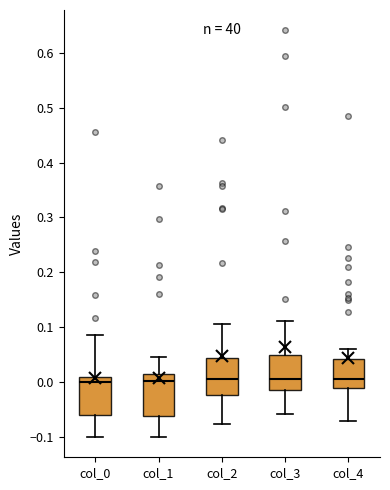

Reading left to right, transcribe this box plot: for each box, give where its median line is, the range the box spans, and where its two whiskers end, as read against the y-axis. The values are not printed on the chart, so give them approximately, as read against the axis.

col_0: median 0.00, box -0.06 to 0.01, whiskers -0.10 to 0.09
col_1: median 0.00, box -0.06 to 0.01, whiskers -0.10 to 0.05
col_2: median 0.01, box -0.02 to 0.04, whiskers -0.08 to 0.11
col_3: median 0.00, box -0.02 to 0.05, whiskers -0.06 to 0.11
col_4: median 0.01, box -0.01 to 0.04, whiskers -0.07 to 0.06